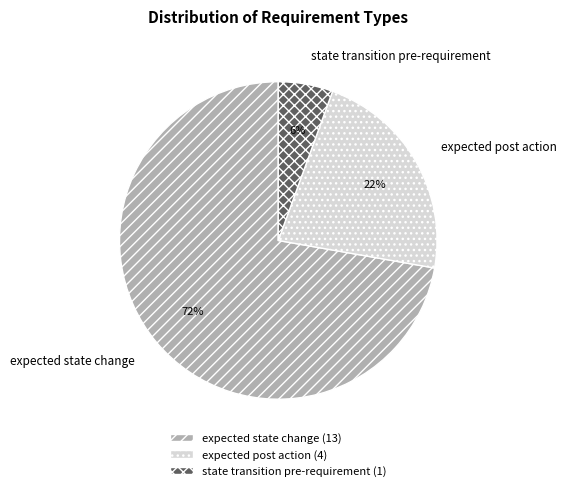

Is it true that expected post action is 32% of the pie?

False